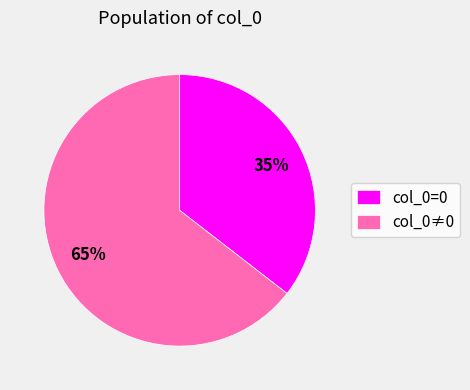

How many slices are in this pie chart?

2